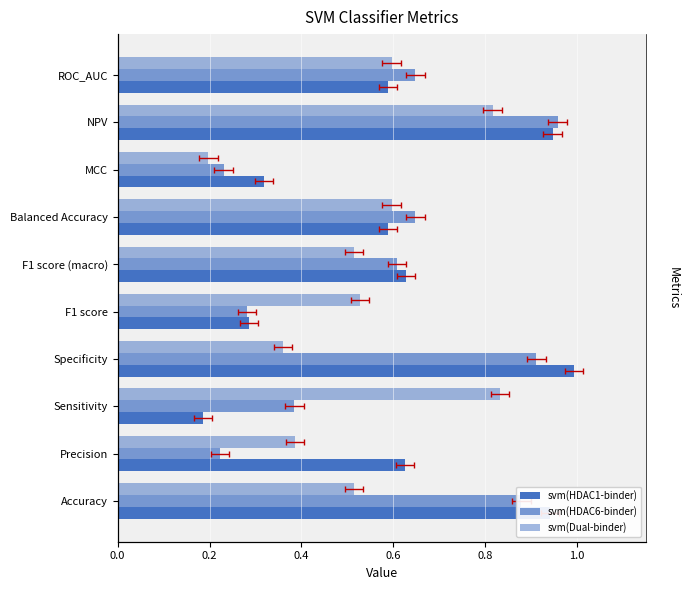

Which series has the largest total across all categories?

svm(HDAC1-binder)